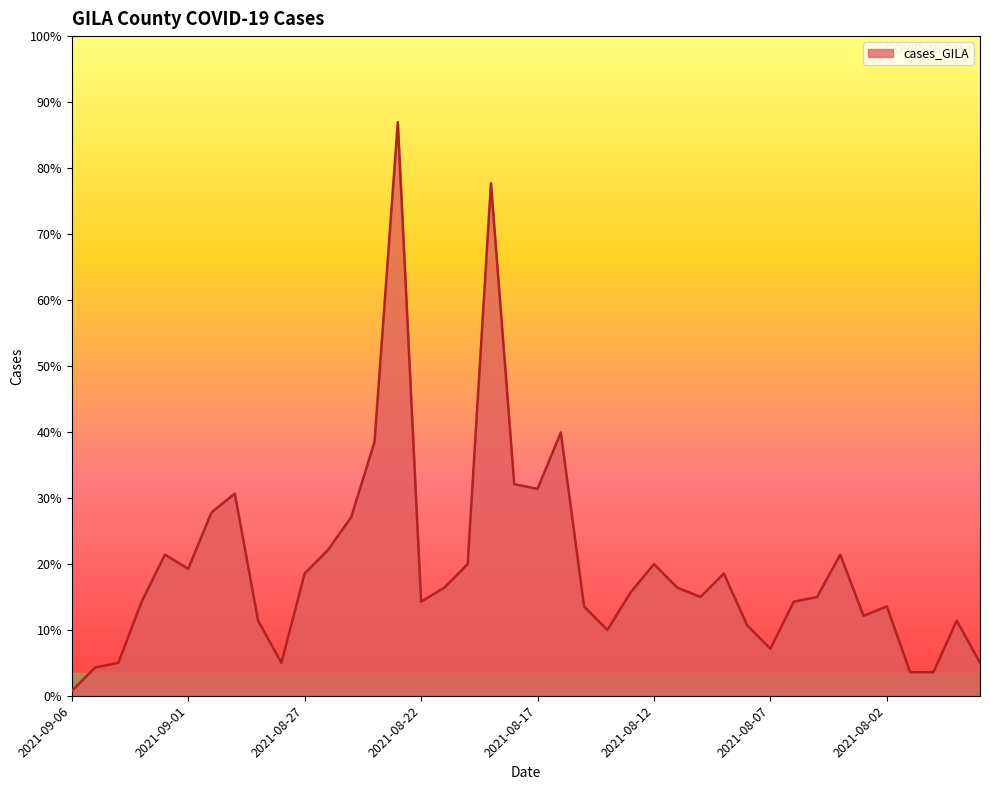

What is the minimum value shown in the chart?

1